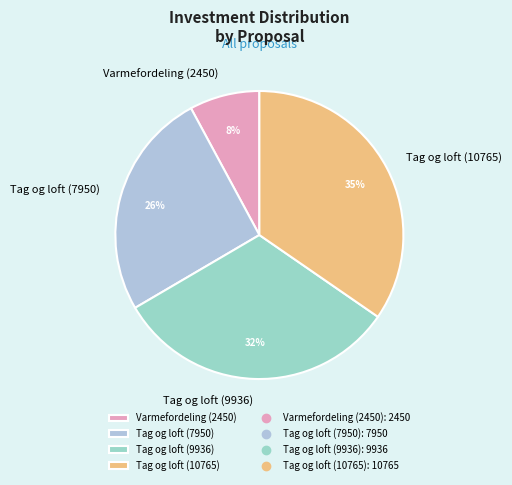

What is the ratio of the value at Varmefordeling (2450) to the value at Tag og loft (7950)?

0.3